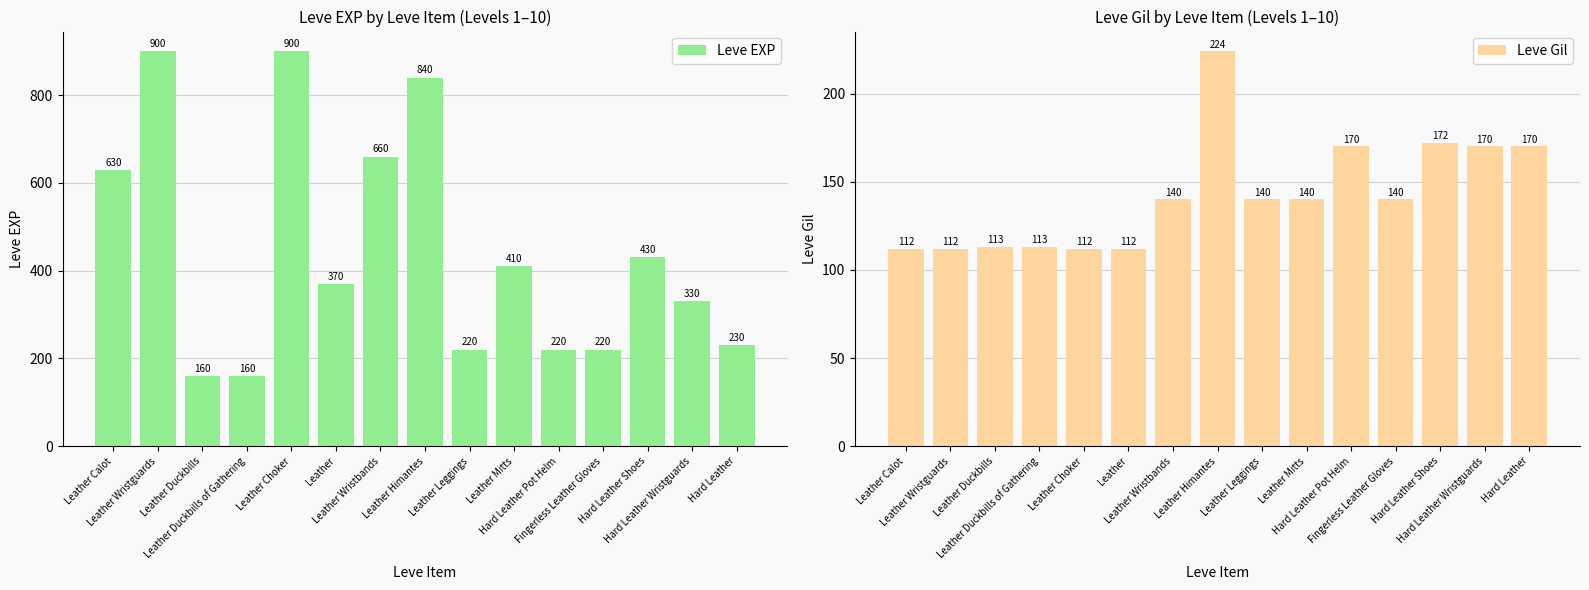

How many distinct data groups are displayed?

2